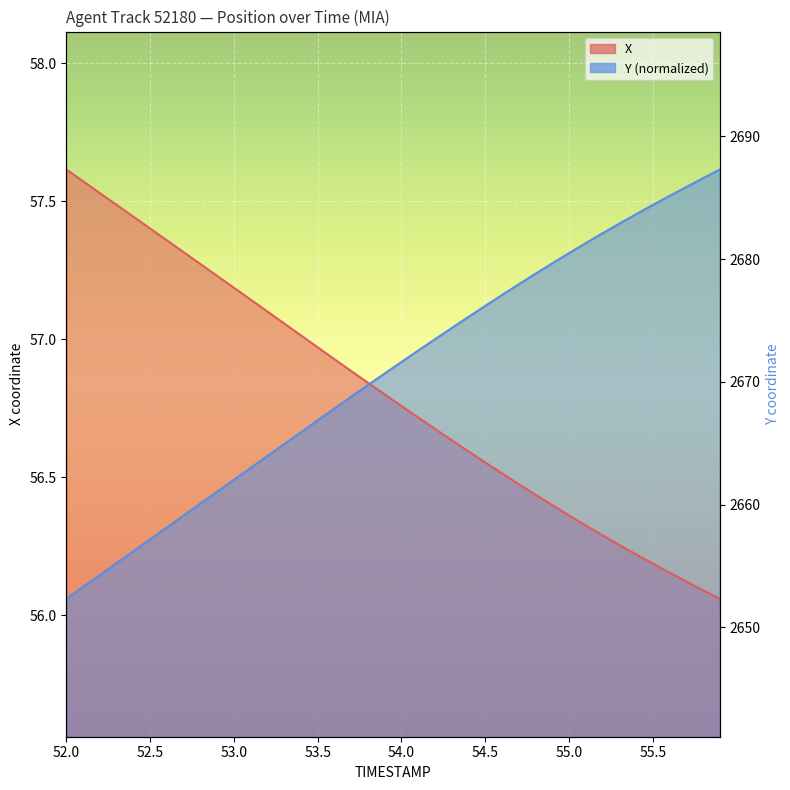

True or false: X has a value of 11.6 at 19.

False